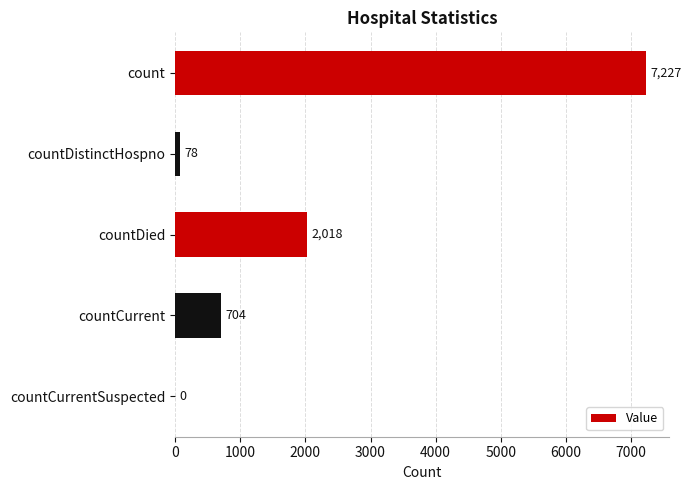

What is the maximum value shown in the chart?

7227